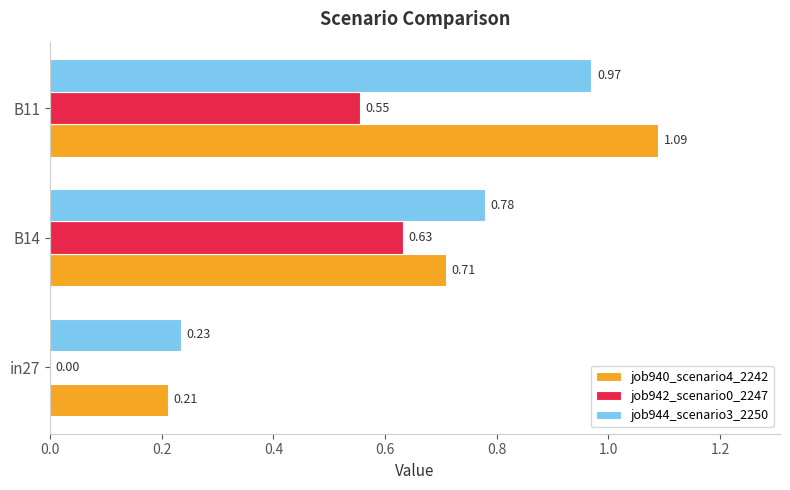

Which series has the largest total across all categories?

job940_scenario4_2242